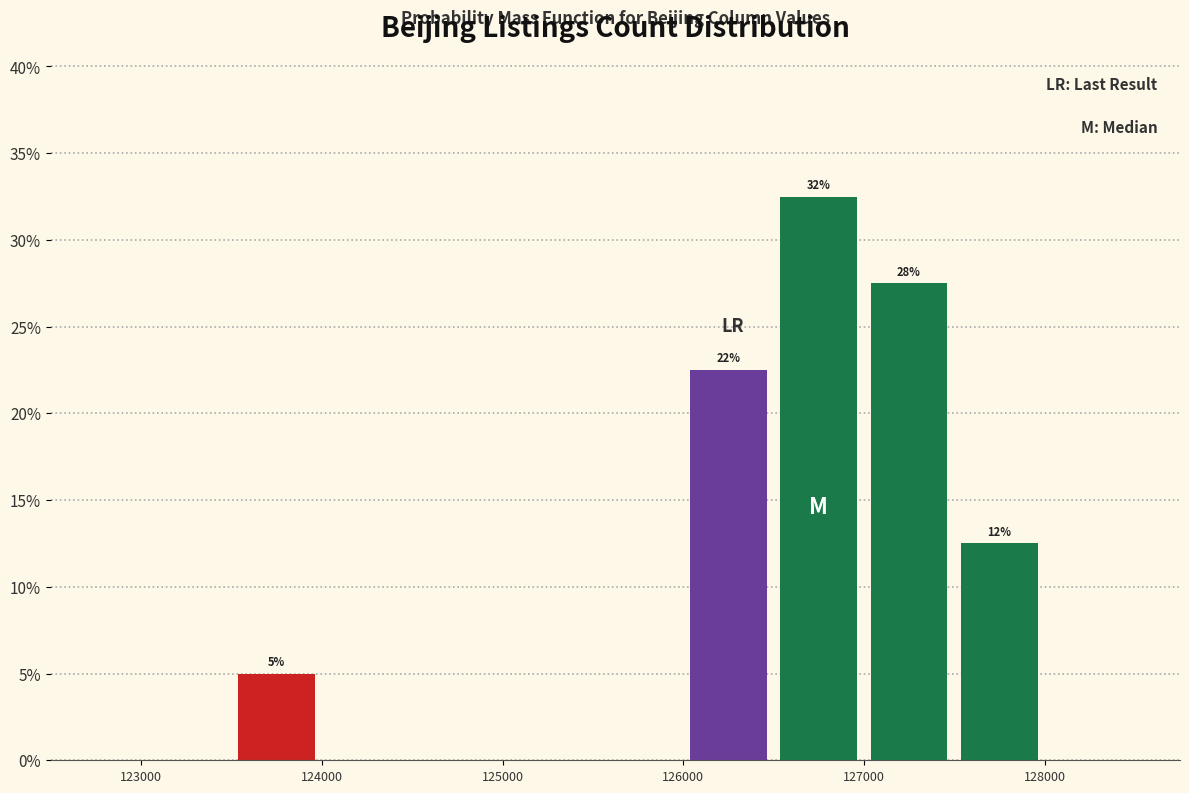

Over which range of the x-axis is the bar tallest?

126500 to 127000